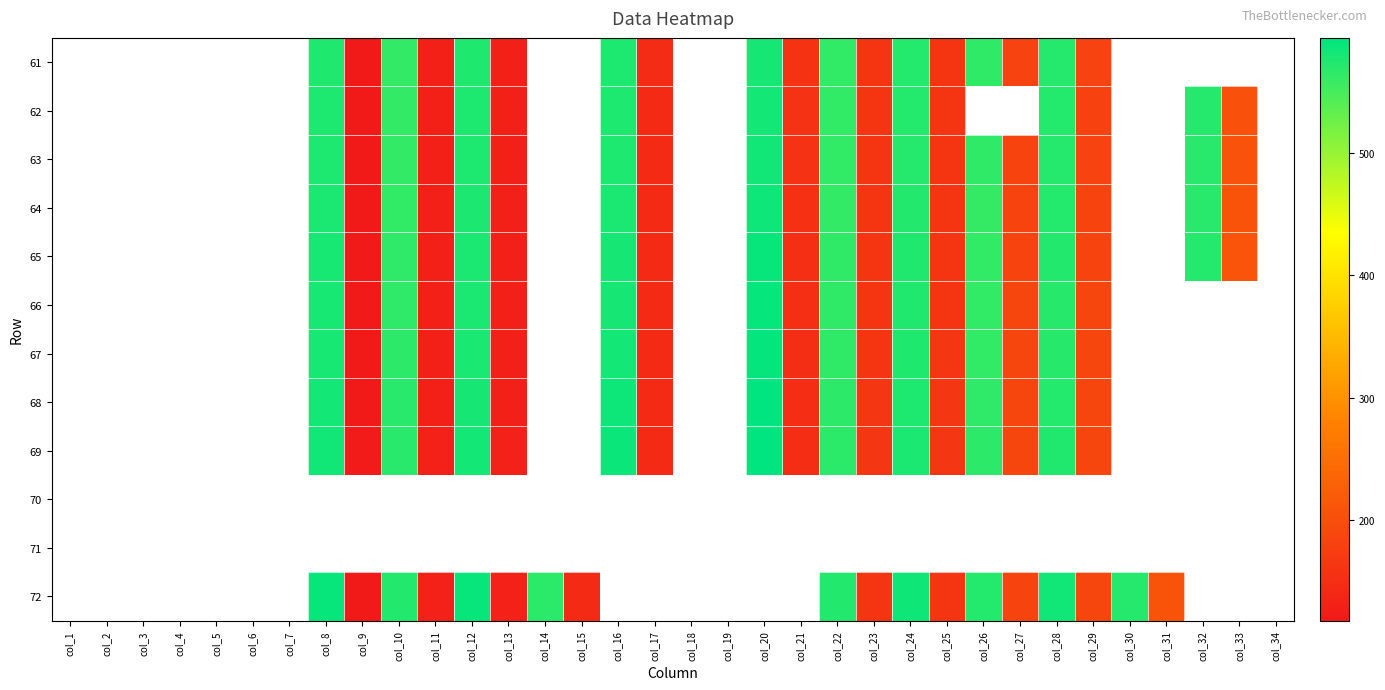

Reading left to right, what are all the values shown in this chart?

61: col_1=0.0	col_2=0.0	col_3=0.0	col_4=0.0	col_5=0.0	col_6=0.0	col_7=0.0	col_8=573.8	col_9=118.3	col_10=561.8	col_11=129.1	col_12=574.1	col_13=129.2	col_14=0.0	col_15=0.0	col_16=574.5	col_17=145.9	col_18=0.0	col_19=0.0	col_20=579.8	col_21=158.8	col_22=562.9	col_23=160.8	col_24=571.1	col_25=160.8	col_26=563.2	col_27=183.1	col_28=570.4	col_29=182.9	col_30=0.0	col_31=0.0	col_32=0.0	col_33=0.0
62: col_1=0.0	col_2=0.0	col_3=0.0	col_4=0.0	col_5=0.0	col_6=0.0	col_7=0.0	col_8=574.3	col_9=117.7	col_10=561.8	col_11=128.5	col_12=574.5	col_13=129.1	col_14=0.0	col_15=0.0	col_16=575.0	col_17=145.4	col_18=0.0	col_19=0.0	col_20=581.5	col_21=157.4	col_22=562.8	col_23=160.0	col_24=570.8	col_25=160.1	col_26=0.0	col_27=0.0	col_28=570.8	col_29=182.3	col_30=0.0	col_31=0.0	col_32=569.9	col_33=205.1
63: col_1=0.0	col_2=0.0	col_3=0.0	col_4=0.0	col_5=0.0	col_6=0.0	col_7=0.0	col_8=574.7	col_9=118.7	col_10=561.9	col_11=128.3	col_12=574.3	col_13=128.8	col_14=0.0	col_15=0.0	col_16=574.7	col_17=144.8	col_18=0.0	col_19=0.0	col_20=582.3	col_21=156.5	col_22=562.8	col_23=159.9	col_24=570.1	col_25=160.8	col_26=563.5	col_27=184.1	col_28=570.1	col_29=183.6	col_30=0.0	col_31=0.0	col_32=568.3	col_33=207.0
64: col_1=0.0	col_2=0.0	col_3=0.0	col_4=0.0	col_5=0.0	col_6=0.0	col_7=0.0	col_8=577.0	col_9=118.5	col_10=562.8	col_11=128.9	col_12=575.7	col_13=129.4	col_14=0.0	col_15=0.0	col_16=577.0	col_17=145.2	col_18=0.0	col_19=0.0	col_20=584.9	col_21=154.4	col_22=561.7	col_23=159.8	col_24=571.6	col_25=160.7	col_26=560.6	col_27=184.6	col_28=571.1	col_29=185.0	col_30=0.0	col_31=0.0	col_32=568.7	col_33=208.1
65: col_1=0.0	col_2=0.0	col_3=0.0	col_4=0.0	col_5=0.0	col_6=0.0	col_7=0.0	col_8=578.3	col_9=118.2	col_10=564.3	col_11=128.5	col_12=576.3	col_13=129.4	col_14=0.0	col_15=0.0	col_16=579.1	col_17=145.3	col_18=0.0	col_19=0.0	col_20=588.3	col_21=152.6	col_22=563.2	col_23=160.9	col_24=572.6	col_25=161.6	col_26=562.5	col_27=185.3	col_28=571.8	col_29=184.9	col_30=0.0	col_31=0.0	col_32=571.1	col_33=209.4
66: col_1=0.0	col_2=0.0	col_3=0.0	col_4=0.0	col_5=0.0	col_6=0.0	col_7=0.0	col_8=578.3	col_9=118.8	col_10=564.5	col_11=129.3	col_12=577.0	col_13=129.6	col_14=0.0	col_15=0.0	col_16=579.5	col_17=144.6	col_18=0.0	col_19=0.0	col_20=589.3	col_21=151.3	col_22=563.3	col_23=161.3	col_24=572.8	col_25=162.1	col_26=562.3	col_27=185.7	col_28=568.8	col_29=186.6	col_30=0.0	col_31=0.0	col_32=0.0	col_33=0.0
67: col_1=0.0	col_2=0.0	col_3=0.0	col_4=0.0	col_5=0.0	col_6=0.0	col_7=0.0	col_8=578.7	col_9=119.3	col_10=565.0	col_11=129.6	col_12=577.9	col_13=128.7	col_14=0.0	col_15=0.0	col_16=581.4	col_17=144.2	col_18=0.0	col_19=0.0	col_20=590.8	col_21=150.6	col_22=563.2	col_23=162.2	col_24=573.5	col_25=163.0	col_26=562.8	col_27=186.3	col_28=569.2	col_29=187.2	col_30=0.0	col_31=0.0	col_32=0.0	col_33=0.0
68: col_1=0.0	col_2=0.0	col_3=0.0	col_4=0.0	col_5=0.0	col_6=0.0	col_7=0.0	col_8=581.1	col_9=120.4	col_10=568.3	col_11=129.7	col_12=579.7	col_13=129.7	col_14=0.0	col_15=0.0	col_16=584.9	col_17=145.1	col_18=0.0	col_19=0.0	col_20=593.4	col_21=149.7	col_22=565.8	col_23=162.9	col_24=574.6	col_25=163.7	col_26=564.3	col_27=186.7	col_28=570.7	col_29=187.0	col_30=0.0	col_31=0.0	col_32=0.0	col_33=0.0
69: col_1=0.0	col_2=0.0	col_3=0.0	col_4=0.0	col_5=0.0	col_6=0.0	col_7=0.0	col_8=583.1	col_9=120.8	col_10=567.9	col_11=130.7	col_12=581.5	col_13=130.3	col_14=0.0	col_15=0.0	col_16=587.2	col_17=145.5	col_18=0.0	col_19=0.0	col_20=593.8	col_21=149.1	col_22=565.9	col_23=162.7	col_24=576.6	col_25=163.1	col_26=565.3	col_27=187.3	col_28=573.1	col_29=187.3	col_30=0.0	col_31=0.0	col_32=0.0	col_33=0.0
70: col_1=0.0	col_2=0.0	col_3=0.0	col_4=0.0	col_5=0.0	col_6=0.0	col_7=0.0	col_8=0.0	col_9=0.0	col_10=0.0	col_11=0.0	col_12=0.0	col_13=0.0	col_14=0.0	col_15=0.0	col_16=0.0	col_17=0.0	col_18=0.0	col_19=0.0	col_20=0.0	col_21=0.0	col_22=0.0	col_23=0.0	col_24=0.0	col_25=0.0	col_26=0.0	col_27=0.0	col_28=0.0	col_29=0.0	col_30=0.0	col_31=0.0	col_32=0.0	col_33=0.0
71: col_1=0.0	col_2=0.0	col_3=0.0	col_4=0.0	col_5=0.0	col_6=0.0	col_7=0.0	col_8=0.0	col_9=0.0	col_10=0.0	col_11=0.0	col_12=0.0	col_13=0.0	col_14=0.0	col_15=0.0	col_16=0.0	col_17=0.0	col_18=0.0	col_19=0.0	col_20=0.0	col_21=0.0	col_22=0.0	col_23=0.0	col_24=0.0	col_25=0.0	col_26=0.0	col_27=0.0	col_28=0.0	col_29=0.0	col_30=0.0	col_31=0.0	col_32=0.0	col_33=0.0
72: col_1=0.0	col_2=0.0	col_3=0.0	col_4=0.0	col_5=0.0	col_6=0.0	col_7=0.0	col_8=588.8	col_9=119.8	col_10=572.2	col_11=130.8	col_12=589.1	col_13=130.8	col_14=566.4	col_15=144.1	col_16=0.0	col_17=0.0	col_18=0.0	col_19=0.0	col_20=0.0	col_21=0.0	col_22=571.6	col_23=161.7	col_24=584.1	col_25=161.8	col_26=571.3	col_27=185.4	col_28=582.6	col_29=185.8	col_30=570.4	col_31=208.0	col_32=0.0	col_33=0.0